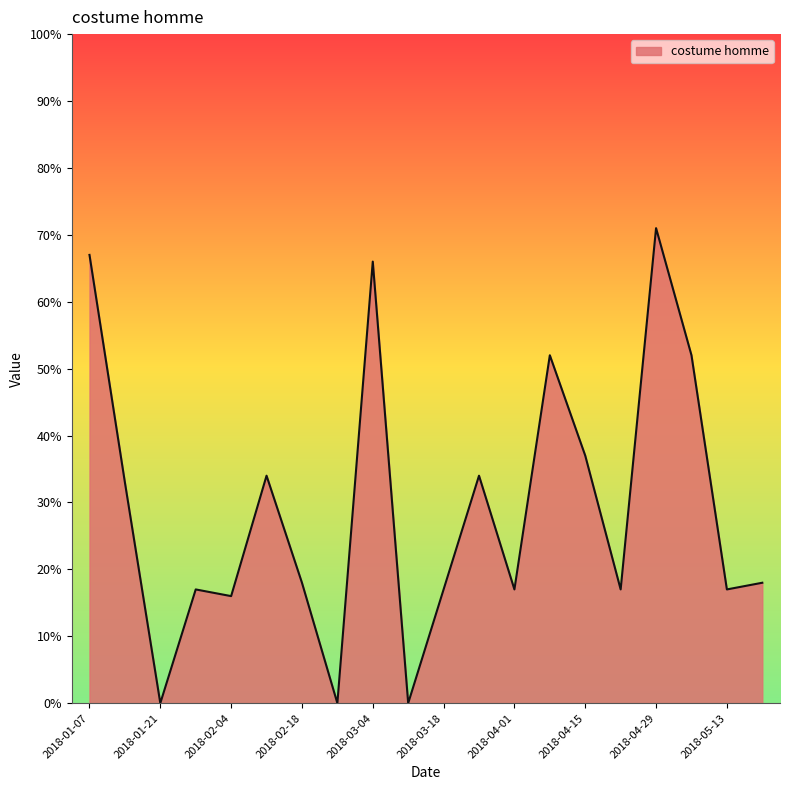

What is the difference between the maximum and minimum values?

71